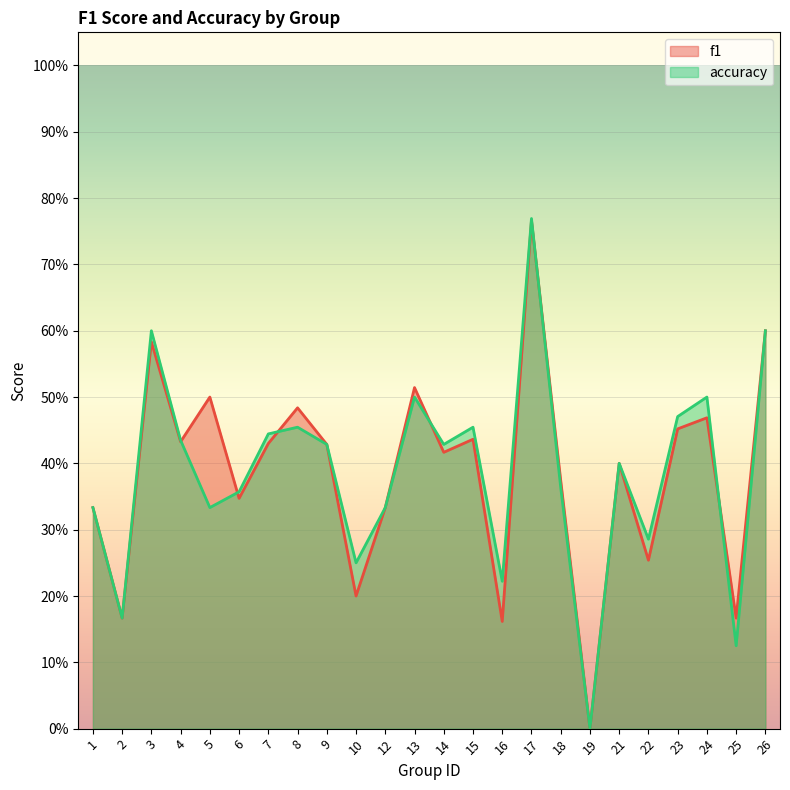

In accuracy, how many points are lower than both neighbors (excluding endpoints)?

8